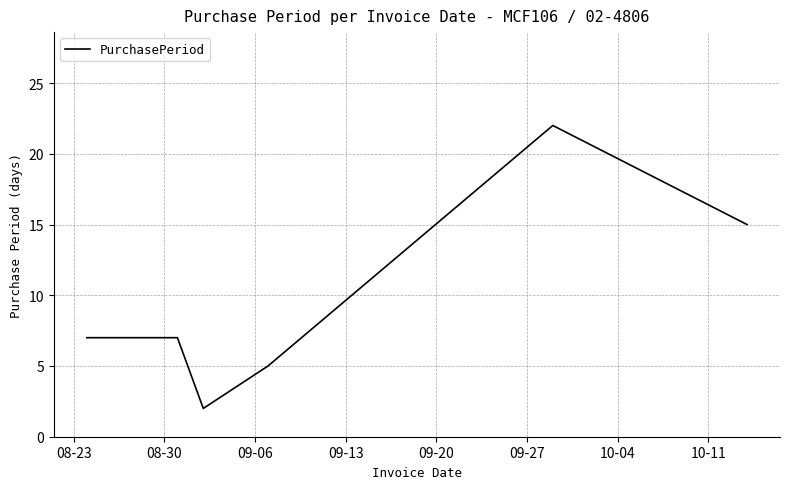

What is the difference between the second highest and minimum values?

13